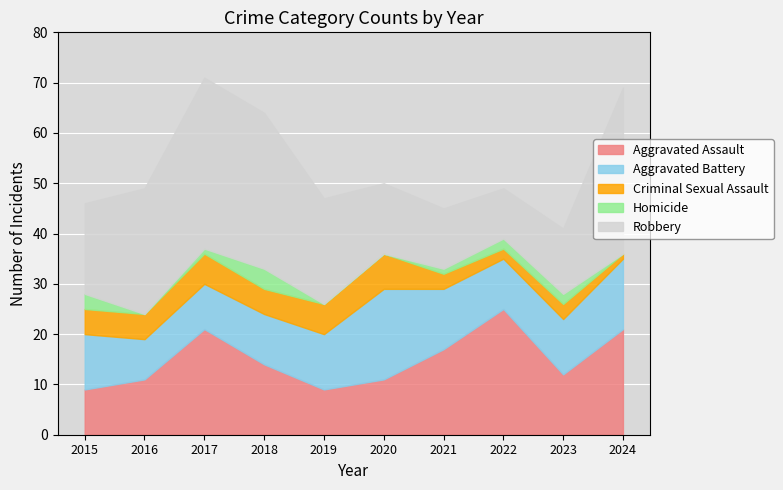

What is the difference between the highest and lowest values at 2020?

18